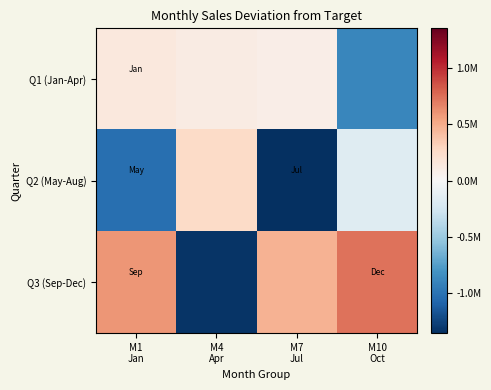

What is the total value across all series at M1
Jan?

-284238.6